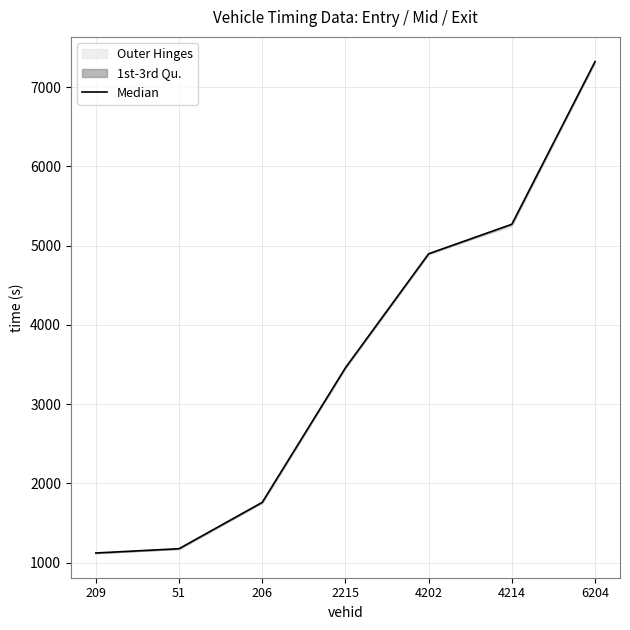

How many data points are less than 3459?

3